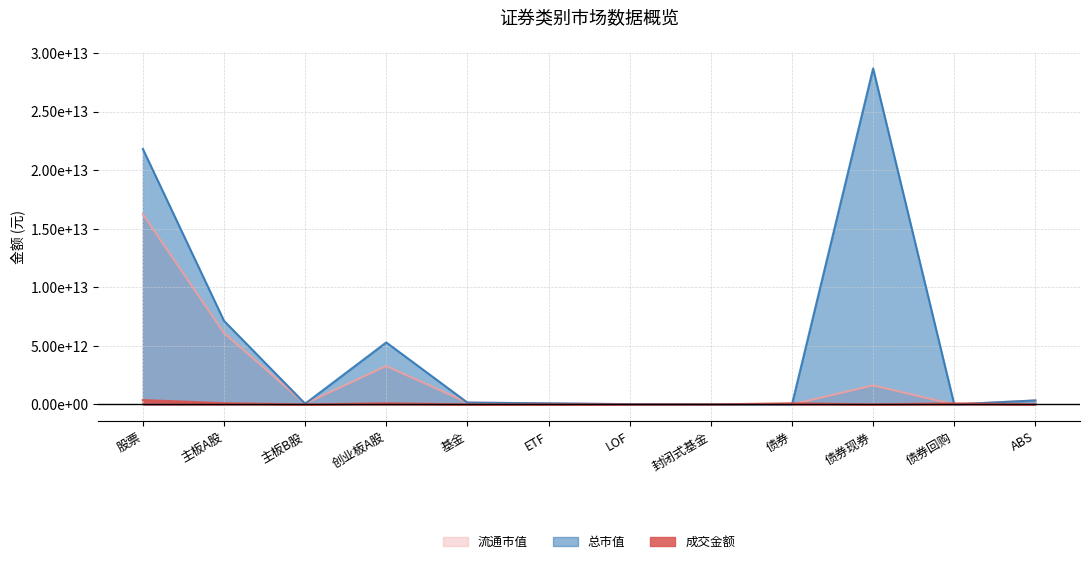

Is it true that 成交金额 equals 1992412.6 at 封闭式基金?

True